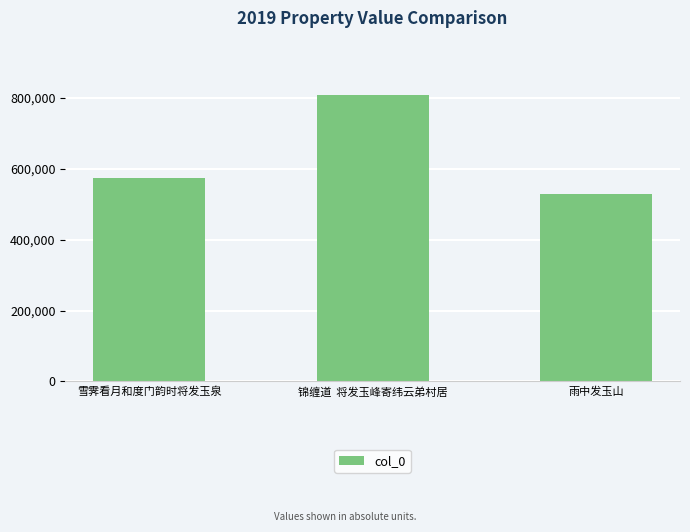

Does the chart contain any negative values?

No